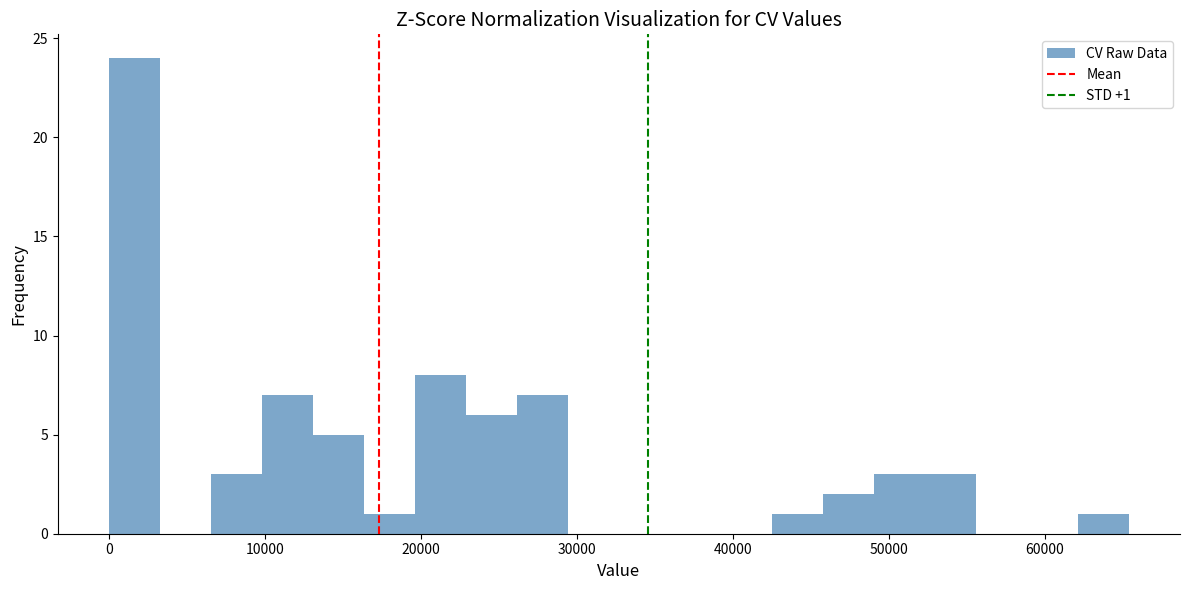

Around what value on the x-axis is the tallest bar? Give the approximate position of its centre, as read against the axis.

2000